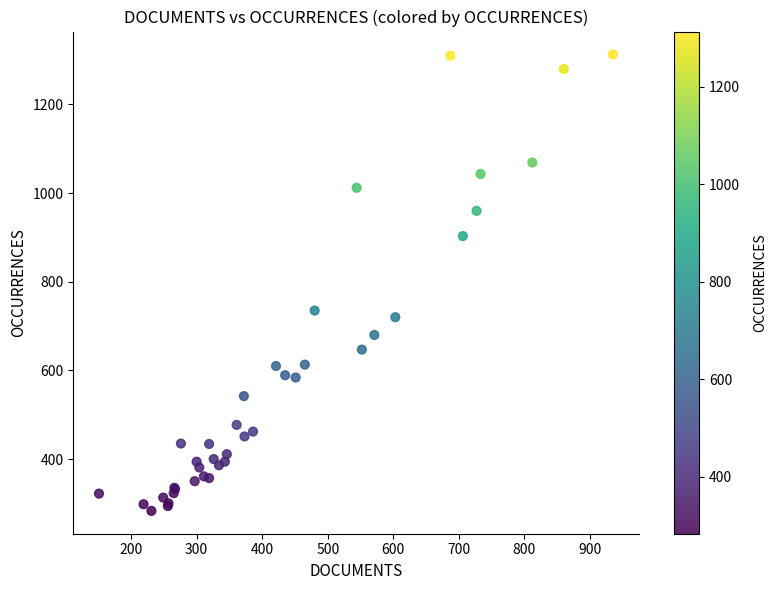

What Y value in the scatter plot is closest to 798?

735